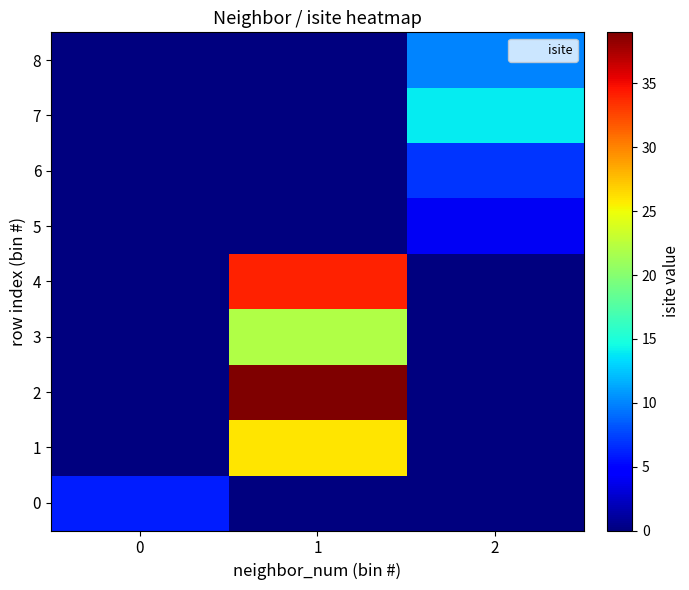

What is the total value across all series at 0?

6